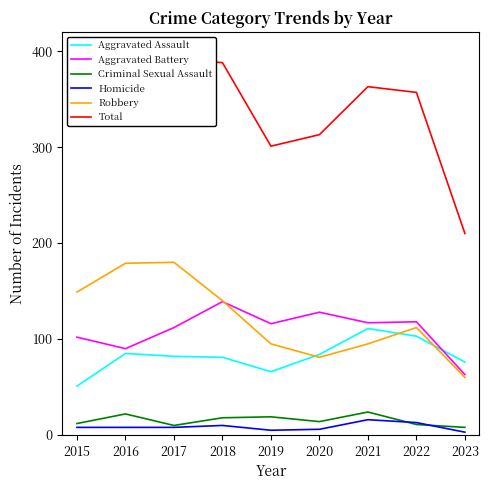

How many data points does each series have?

9